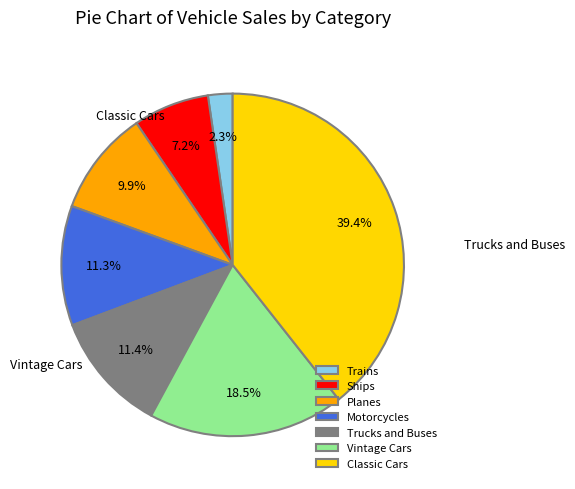

What percentage is the Classic Cars slice, to the nearest percent?

39%